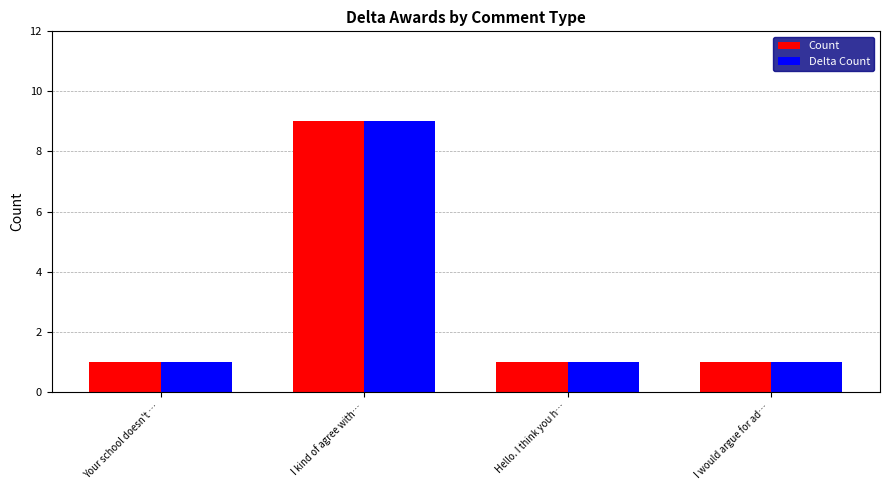

What is the smallest value displayed?

1